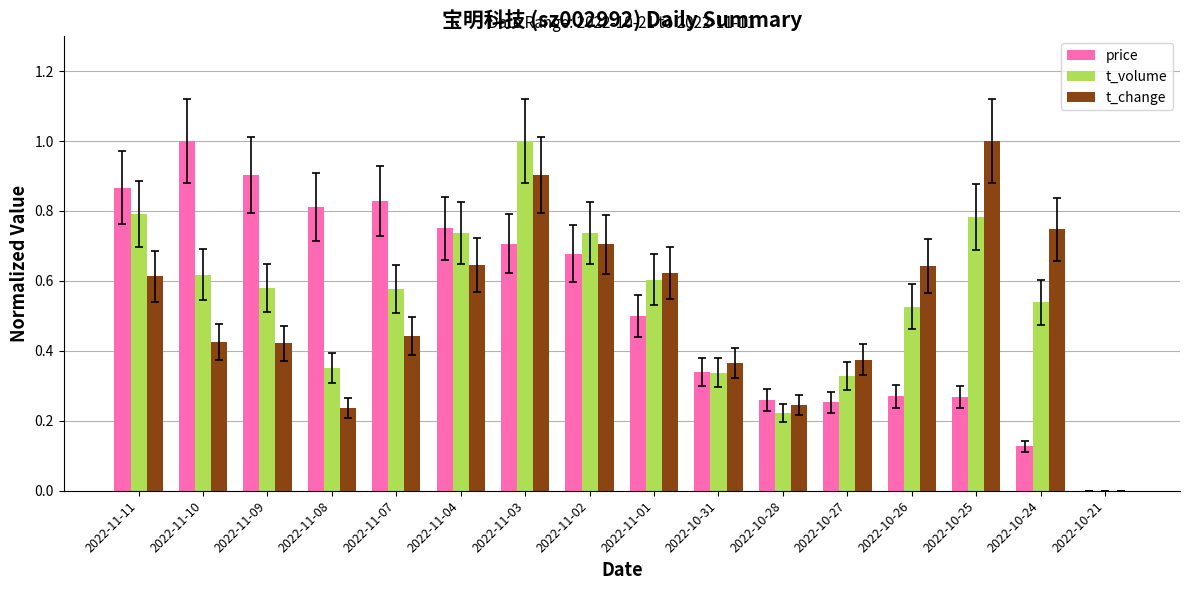

Is the value of t_change at 2022-11-02 greater than the value of t_volume at 2022-11-01?

Yes